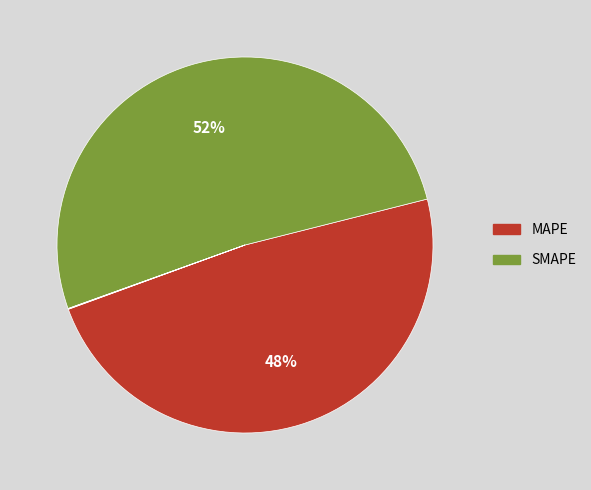

To the nearest percent, what is the difference between the largest and smallest slice percentages?

52%